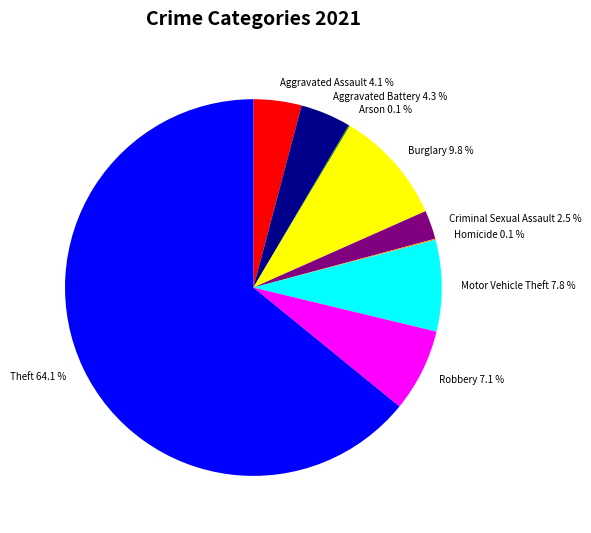

Combined, do Aggravated Assault and Burglary account for over 50%?

No